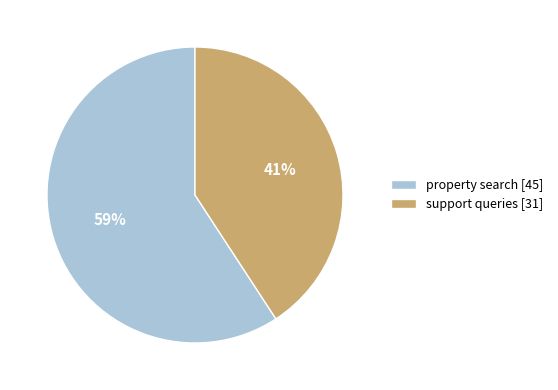

Between support queries and property search, which is larger?

property search